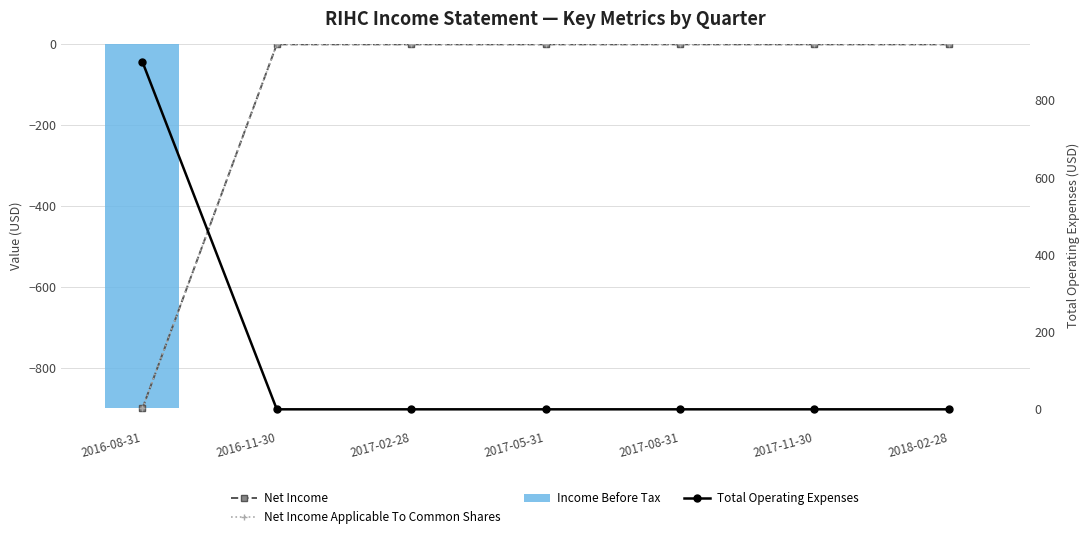

Between 2016-11-30 and 2018-02-28, which is larger?

2016-11-30